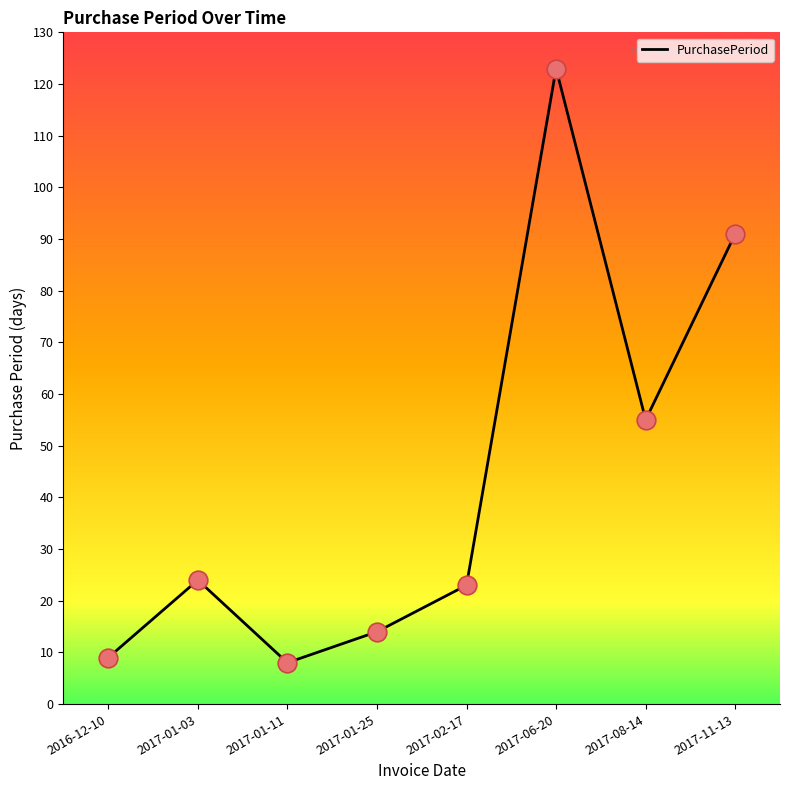

What is the change in value from 2017-01-11 to 2017-08-14?

+47